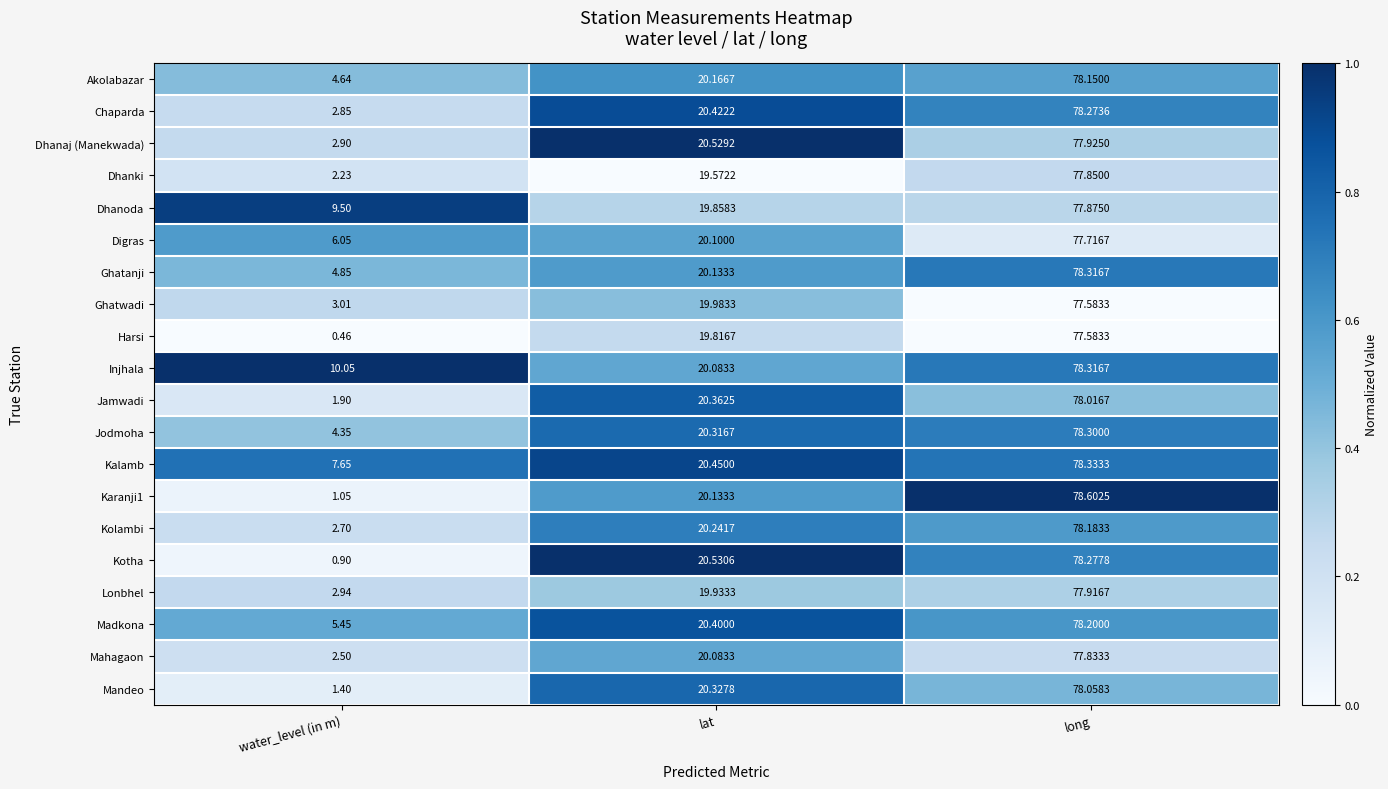

At which label does Injhala reach its peak?

long